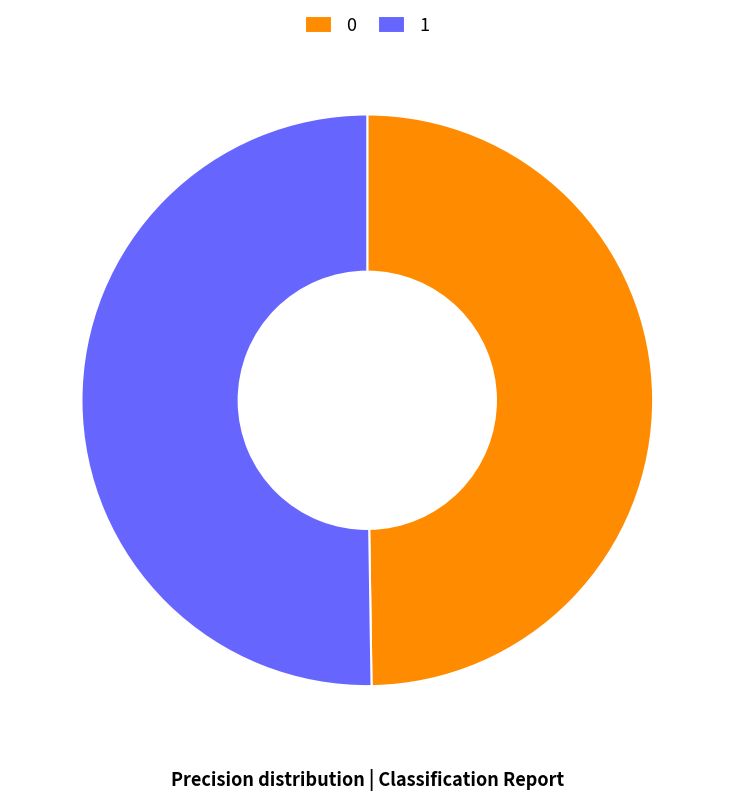

The 0 slice represents 50% of the pie. True or false?

True